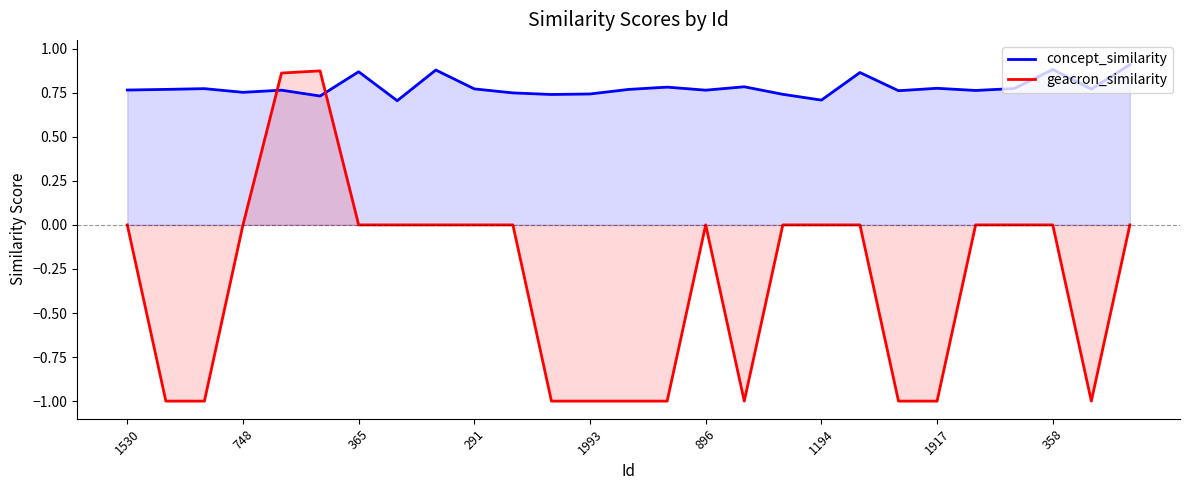

Which series has the largest total across all categories?

concept_similarity